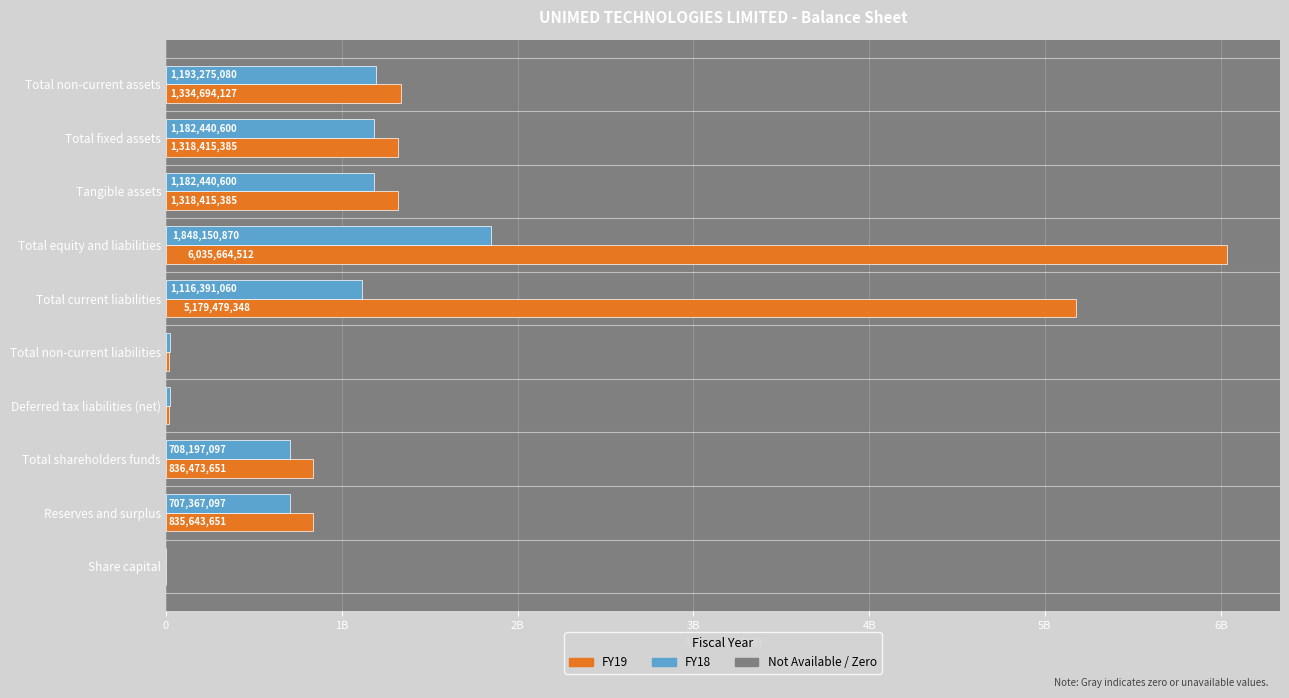

What position from the left is Total shareholders funds?

3